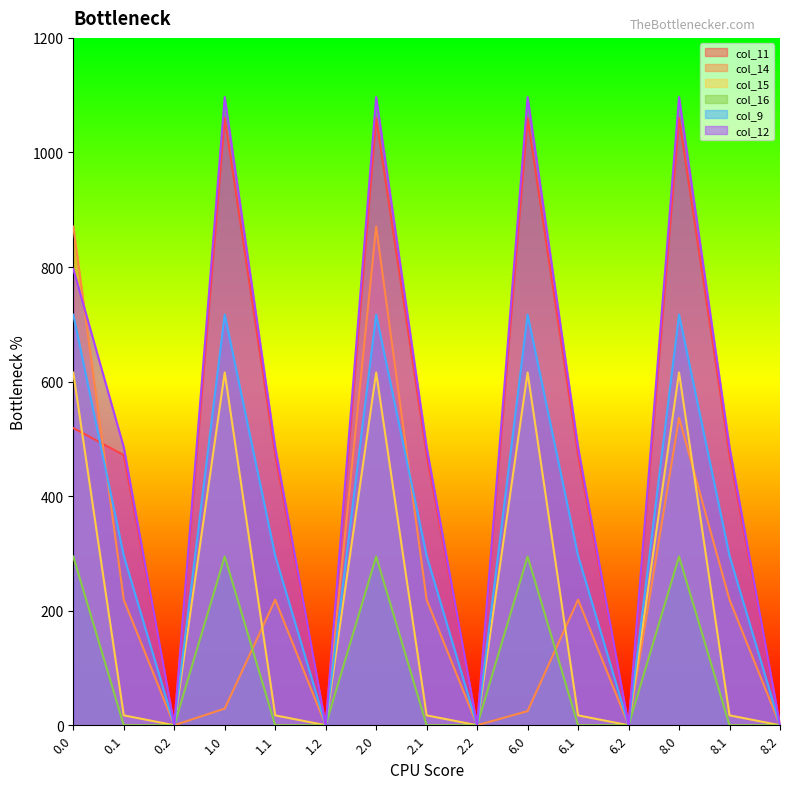

What is the spread (max minus min) of values at 8.1?

485.4